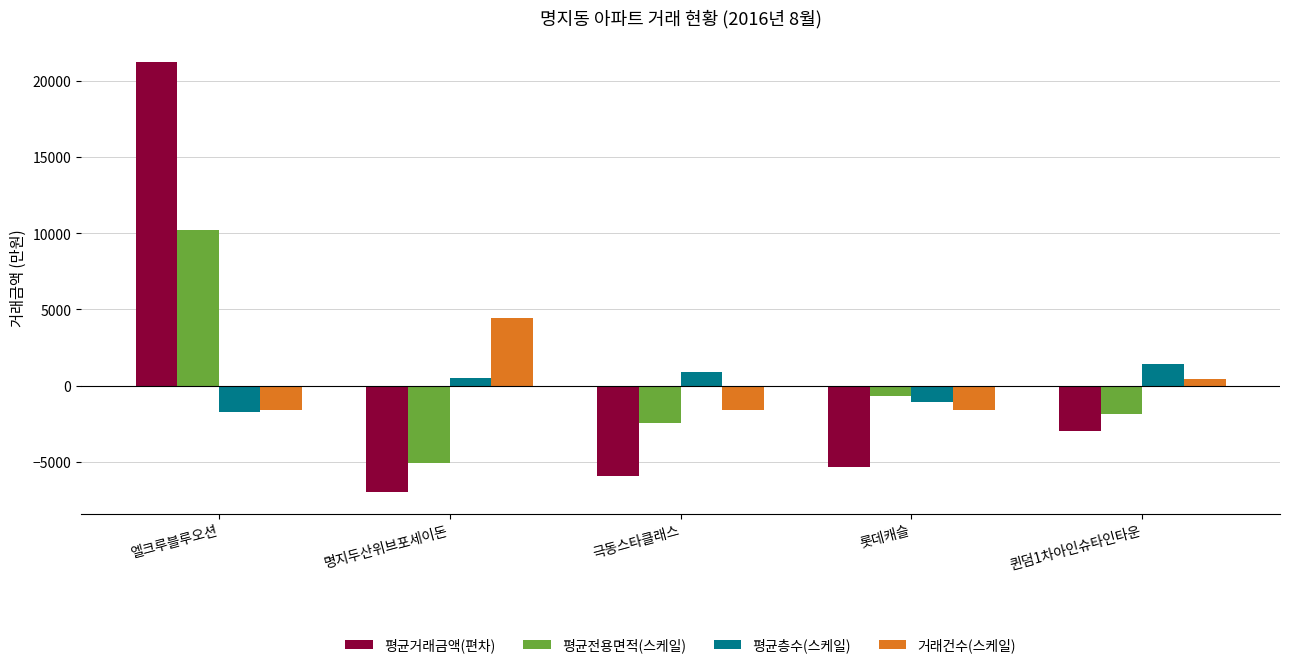

At which label does 평균층수(스케일) reach its minimum?

엘크루블루오션